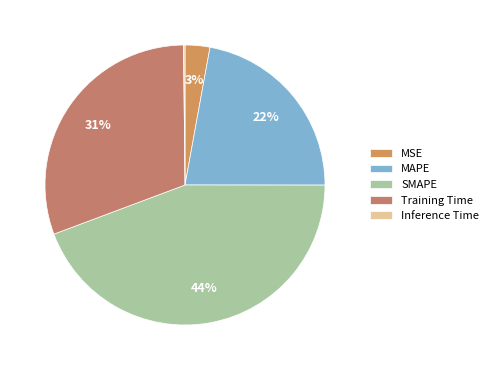

How many segments does this pie chart have?

5